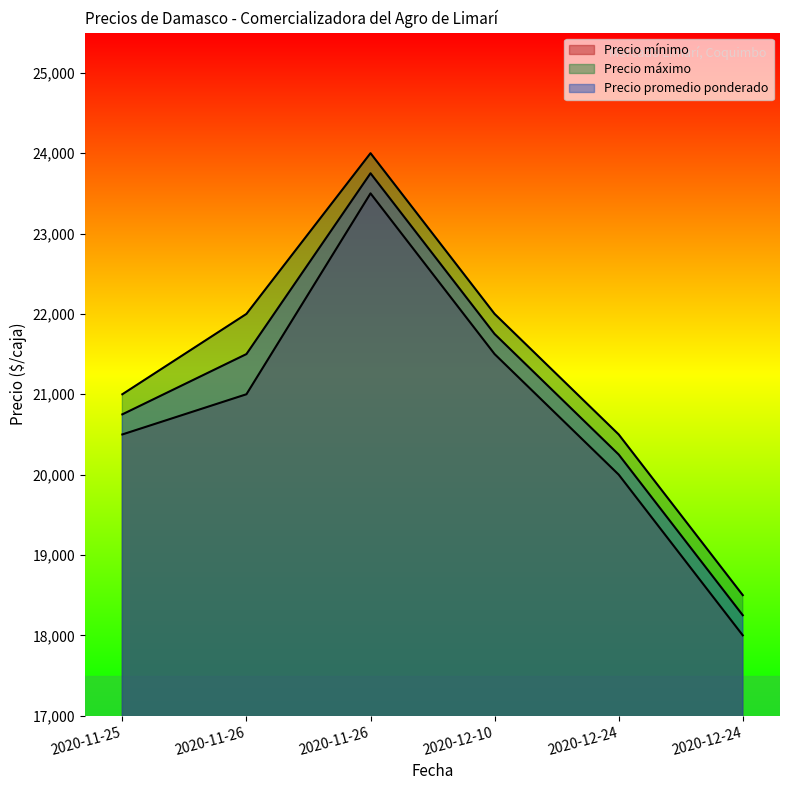

True or false: Precio mínimo and Precio promedio ponderado cross at least once.

False